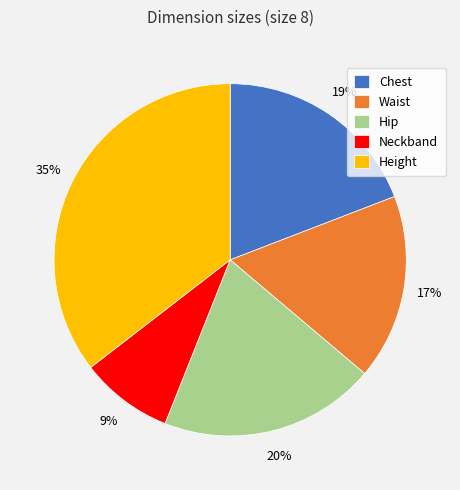

What percentage is the Waist slice, to the nearest percent?

17%